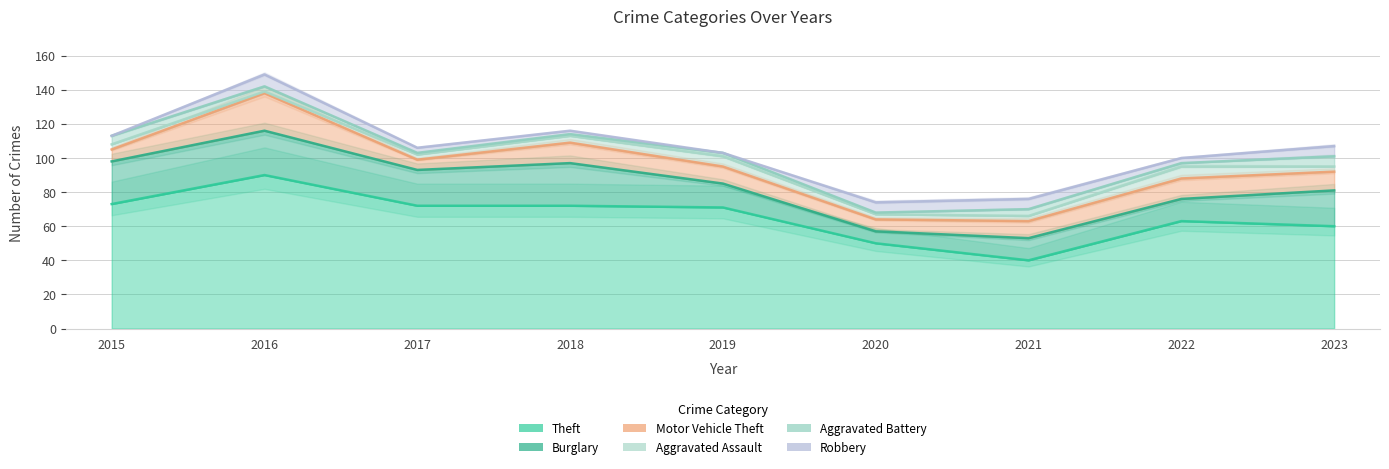

True or false: Burglary and Motor Vehicle Theft intersect in this chart.

False